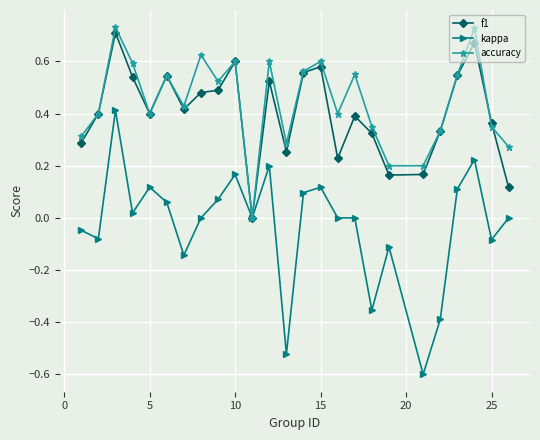

Which series has the largest range (max minus min)?

kappa